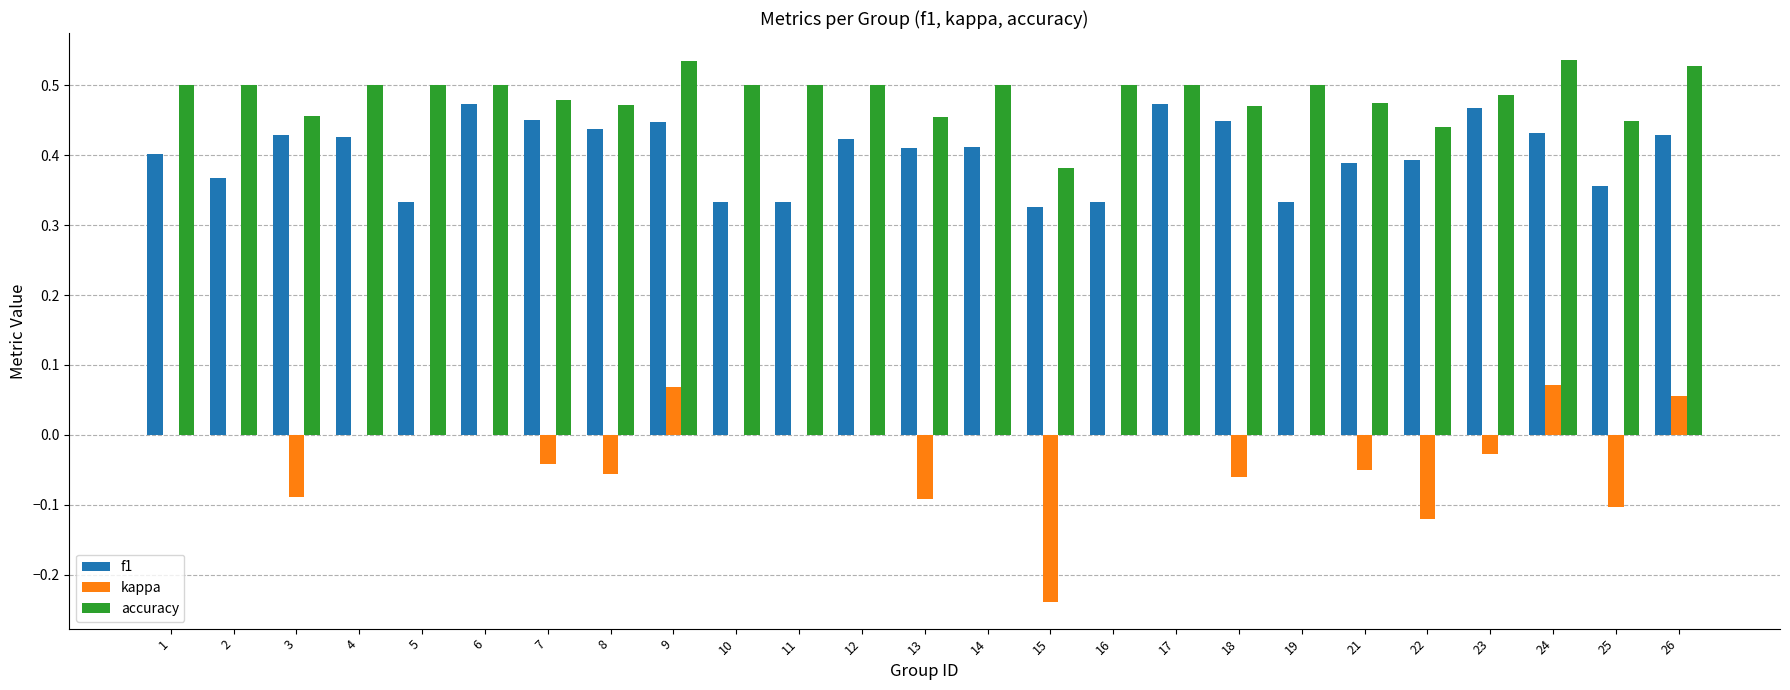

Which series has the largest total across all categories?

accuracy